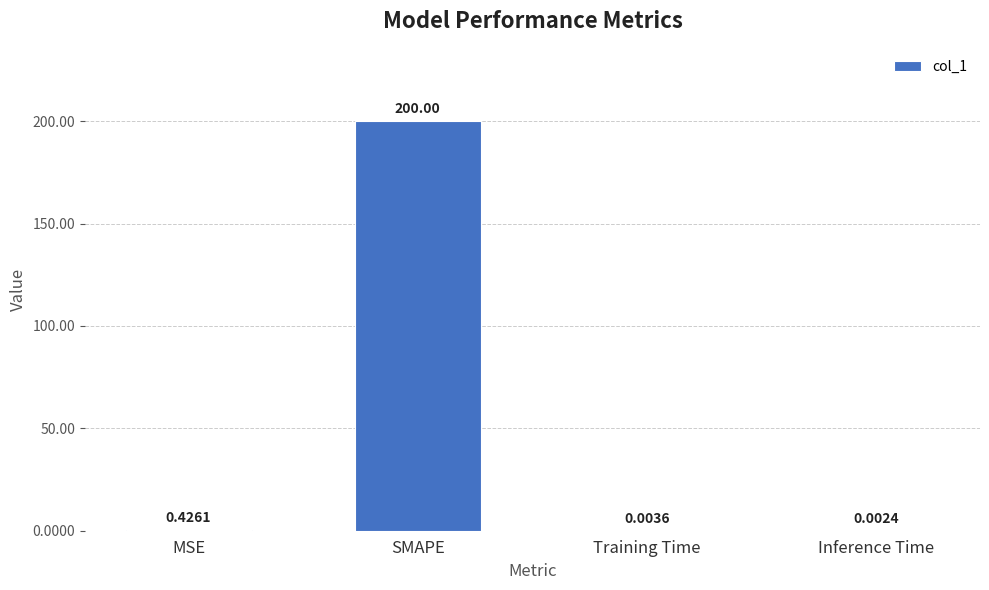

Where is the data nearest to the value 100?

MSE